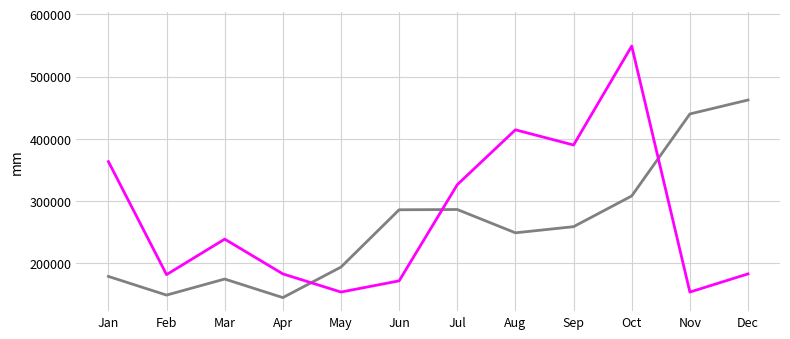

What is the maximum value shown in the chart?

548900